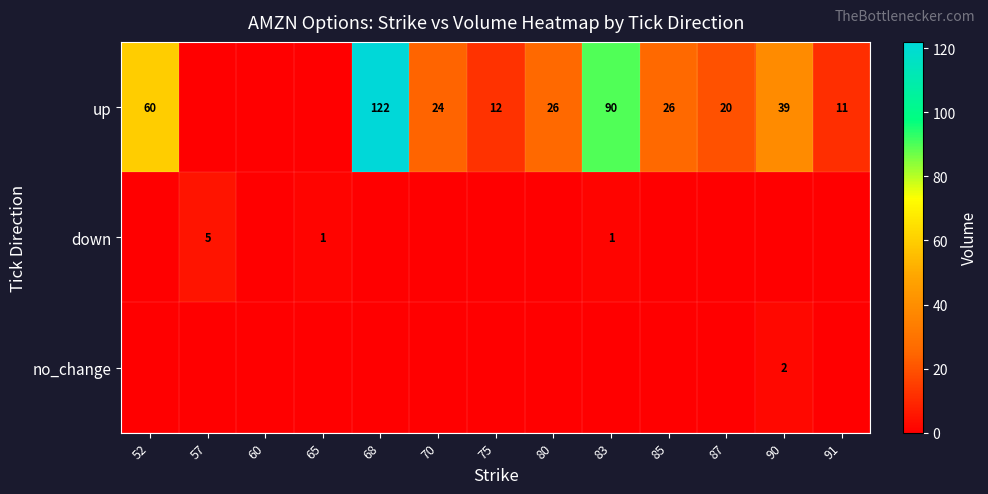

True or false: up has a value of 61 at 83.

False